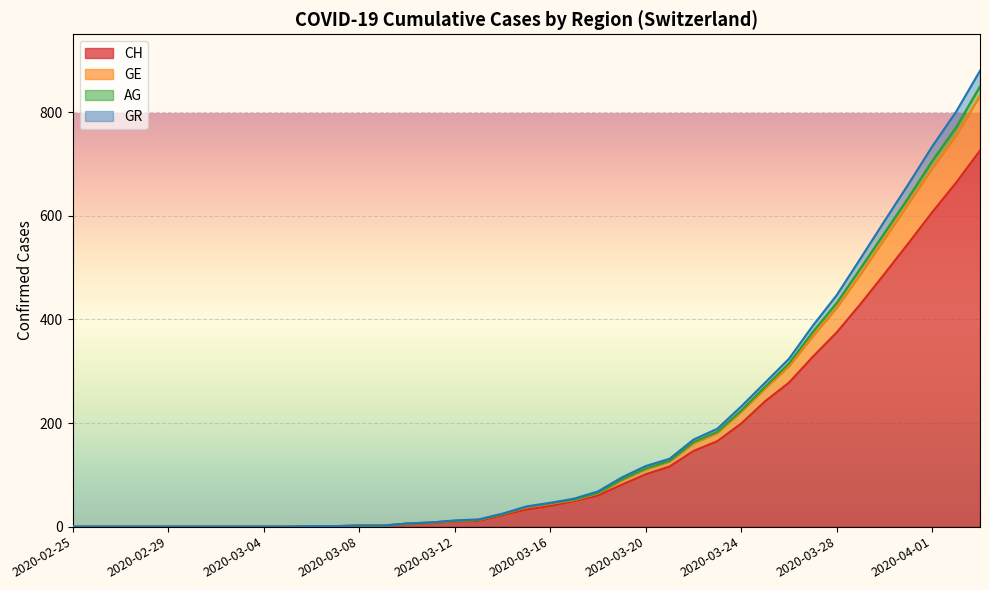

What is the highest value of the CH series?

726